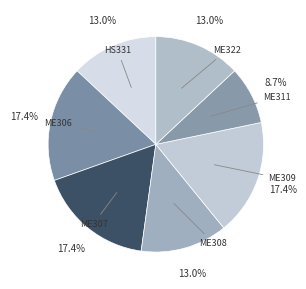

To the nearest percent, what is the difference between the largest and smallest slice percentages?

9%